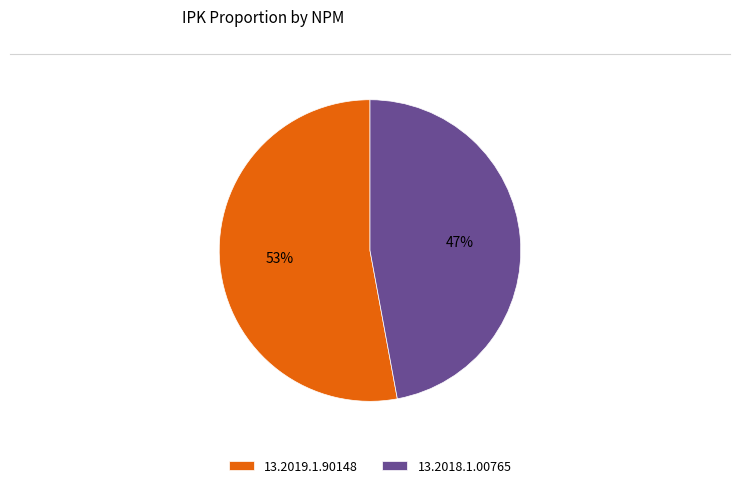

Which slice is the smallest?

13.2018.1.00765